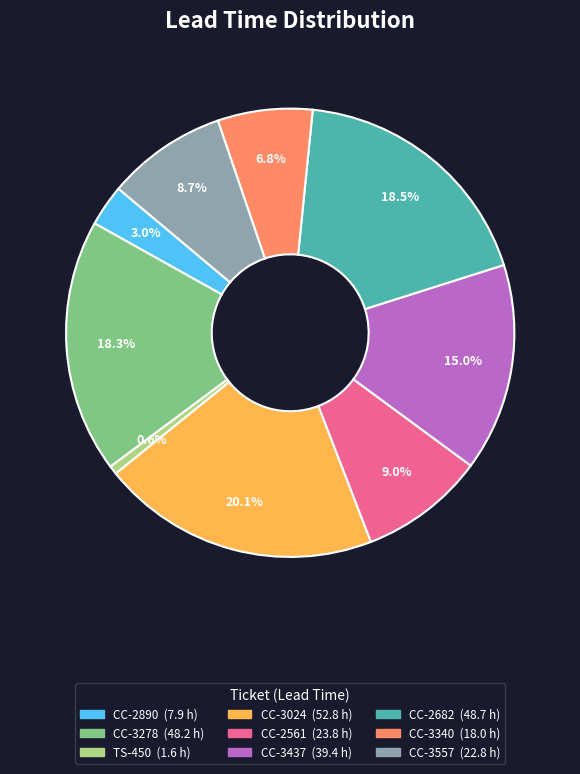

Does any single category account for the majority?

No